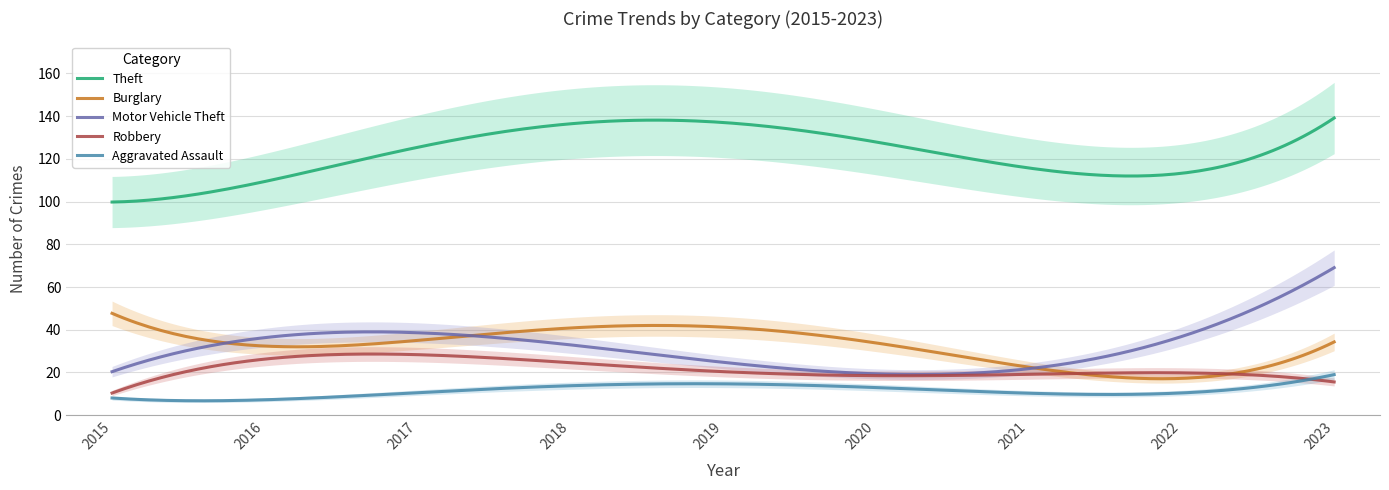

What is the difference between the maximum and minimum values in the Robbery series?

18.3